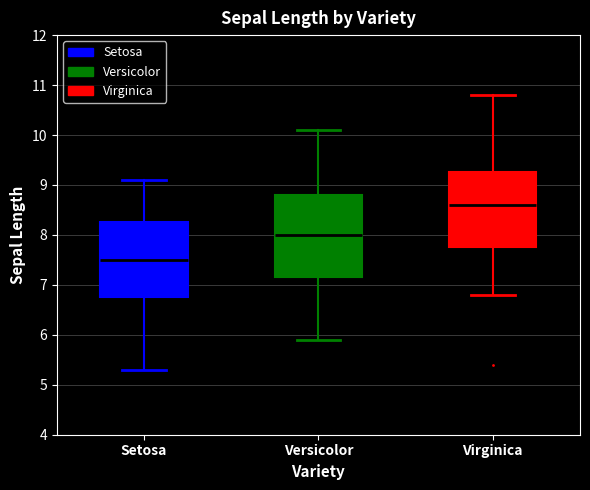

Where is the upper edge of the box for Setosa on the y-axis? The values are not printed on the chart, so give them approximately, as read against the axis.

8.3